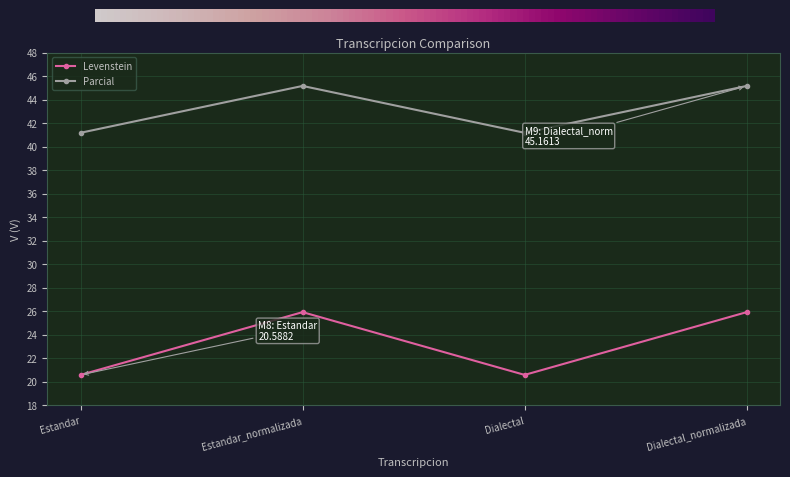

What is the average value of the Parcial series?

43.2